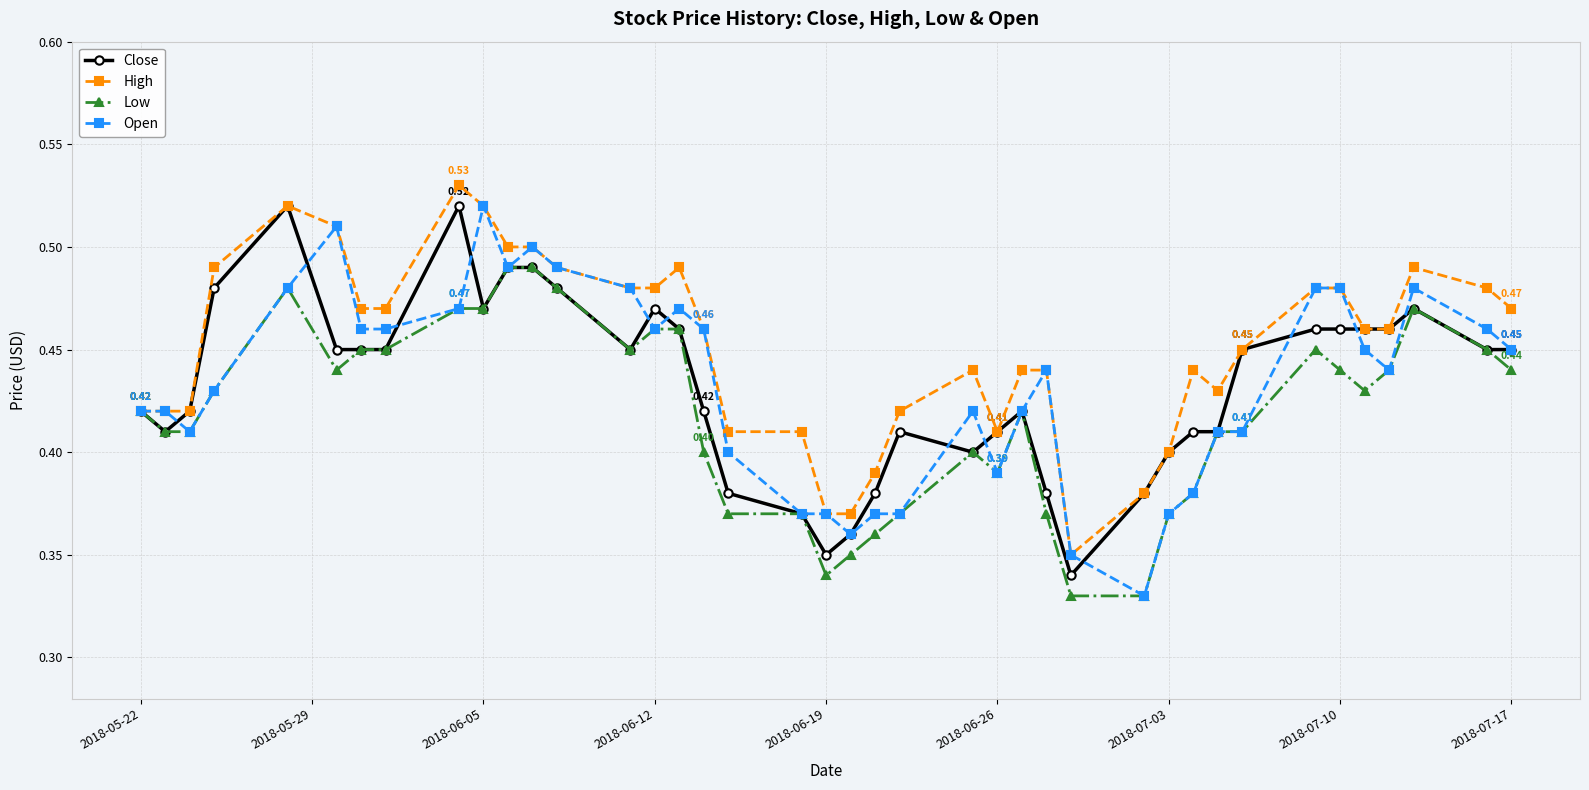

True or false: Open has more than 2 interior local peaks.

True